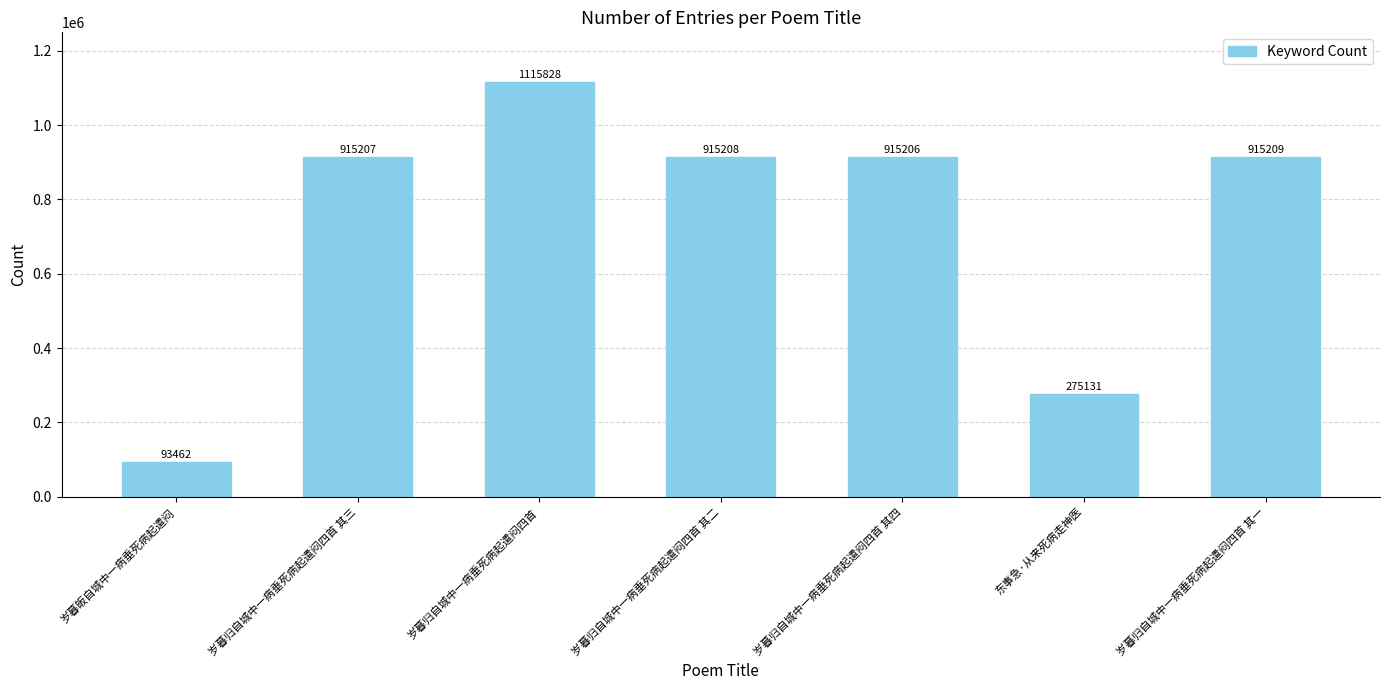

The value at 岁暮归自城中一病垂死病起遣闷四首 其二 is 235595. True or false?

False